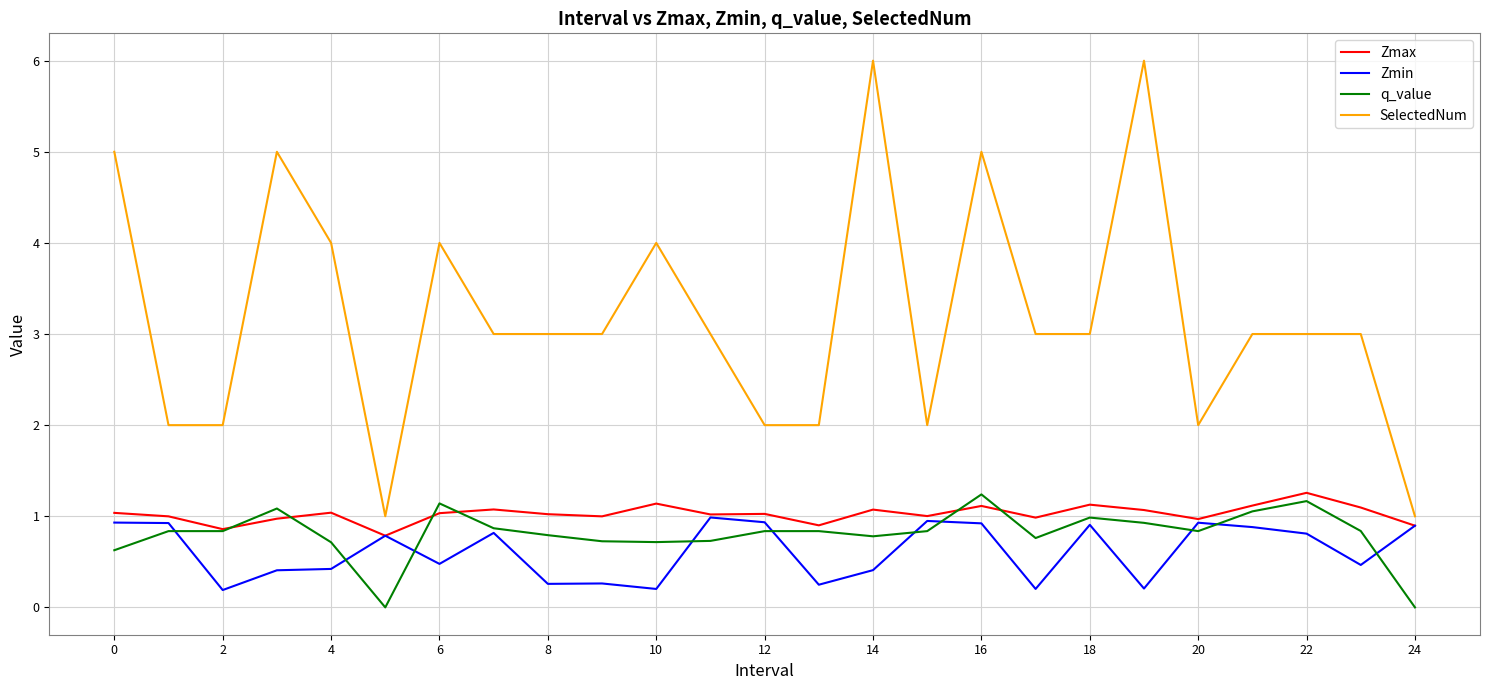

Which series has the largest range (max minus min)?

SelectedNum